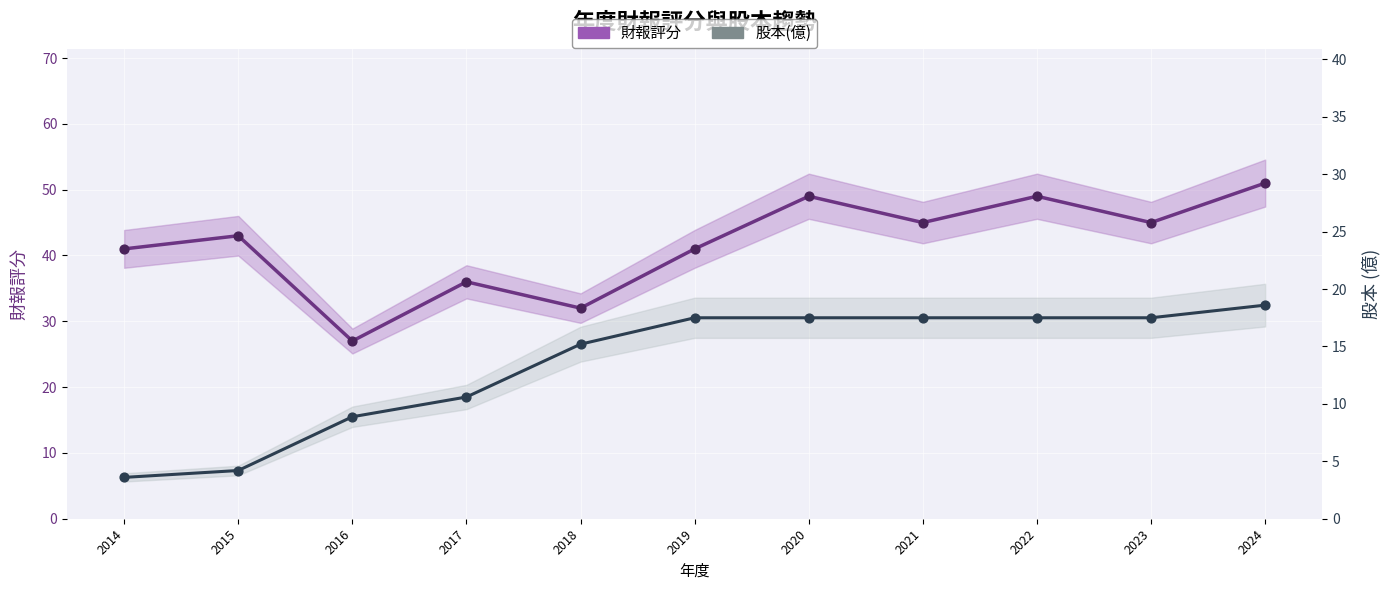

Is the value of 股本(億) at 2020 greater than the value of 財報評分 at 2020?

No